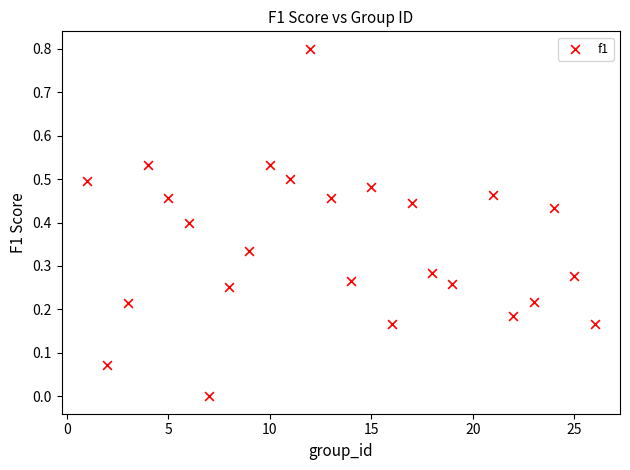

What is the range of Y values (max minus min)?

0.8